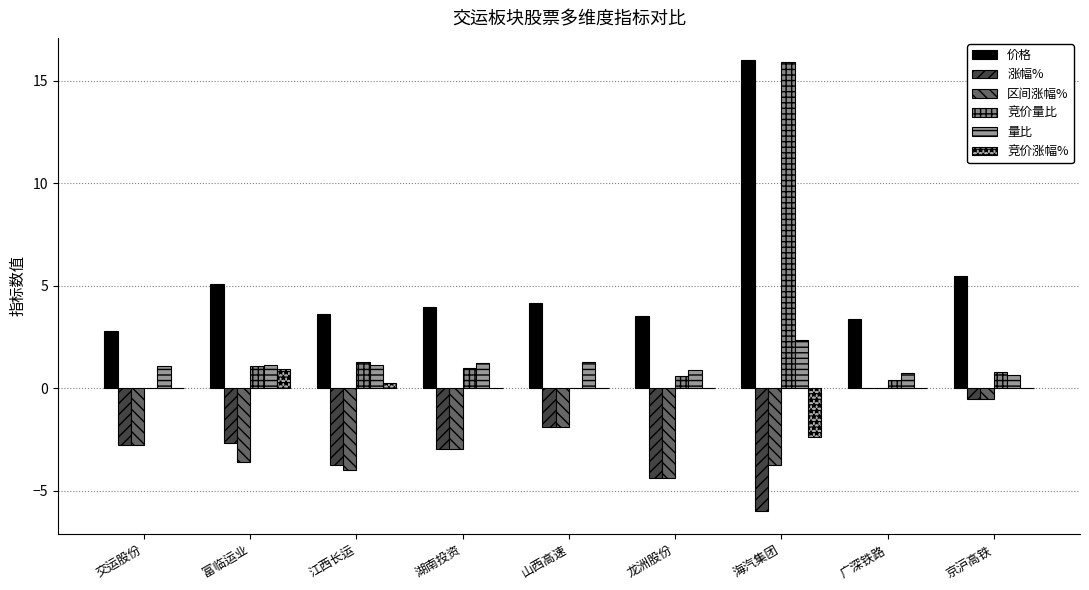

How many distinct data groups are displayed?

6